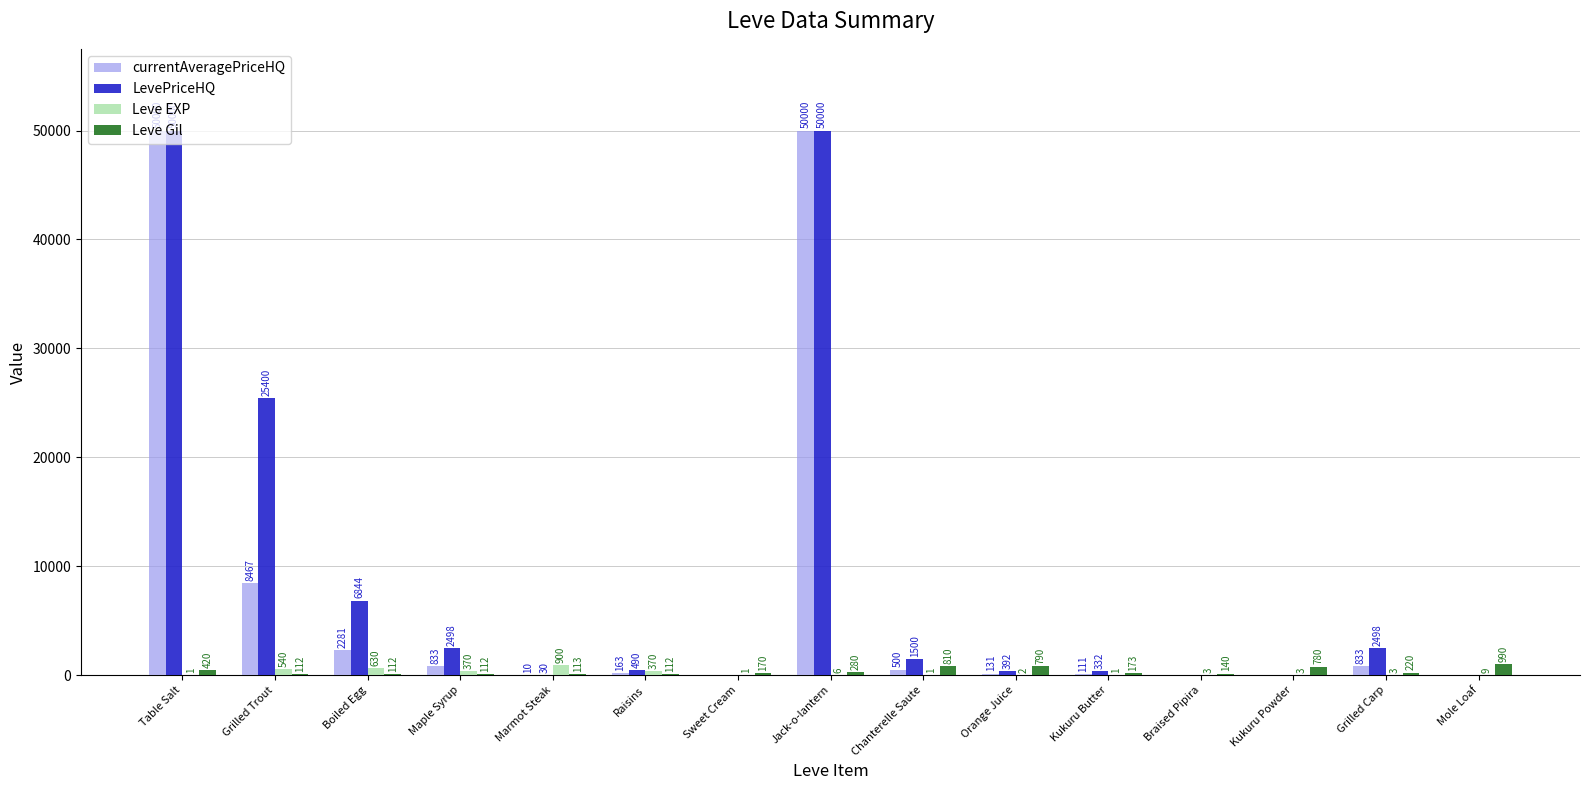

Between Boiled Egg and Jack-o-lantern, which series saw the biggest shift?

currentAveragePriceHQ